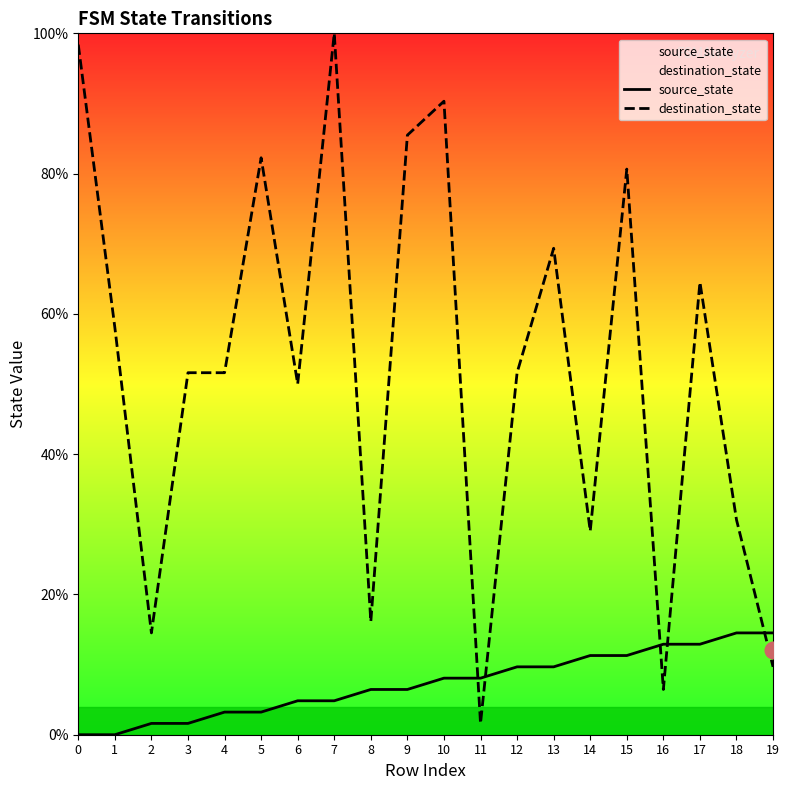

Reading right to left, transcribe all the data shown in this chart.

source_state: 14.5	14.5	12.9	12.9	11.3	11.3	9.7	9.7	8.1	8.1	6.5	6.5	4.8	4.8	3.2	3.2	1.6	1.6	0.0	0.0
destination_state: 9.7	30.6	64.5	6.5	80.6	29.0	69.4	51.6	1.6	90.3	85.5	16.1	100.0	50.0	82.3	51.6	51.6	14.5	58.1	98.4